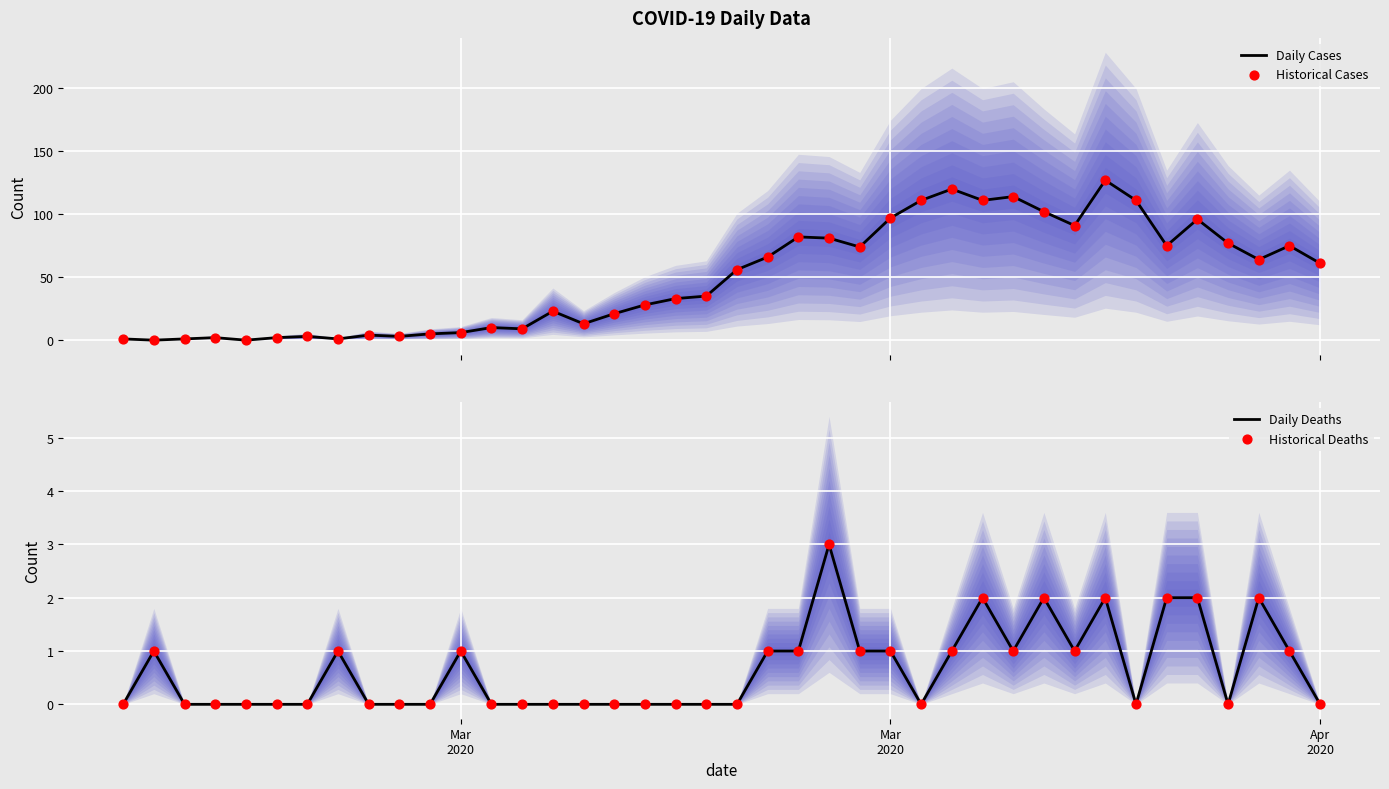

What is the maximum value for Daily Cases?

127